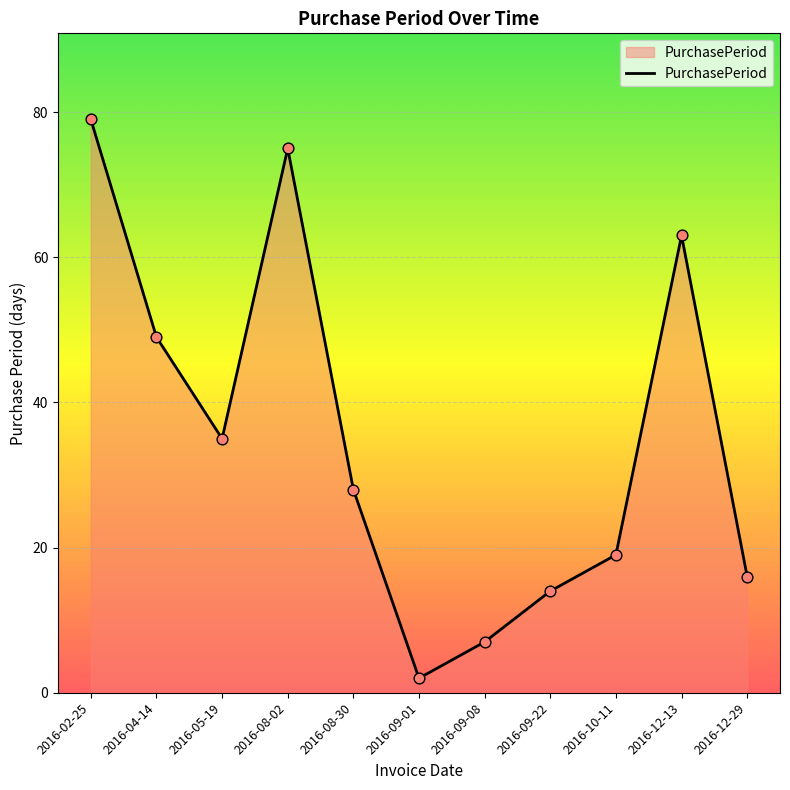

What is the change in value from 2016-04-14 to 2016-09-22?

-35